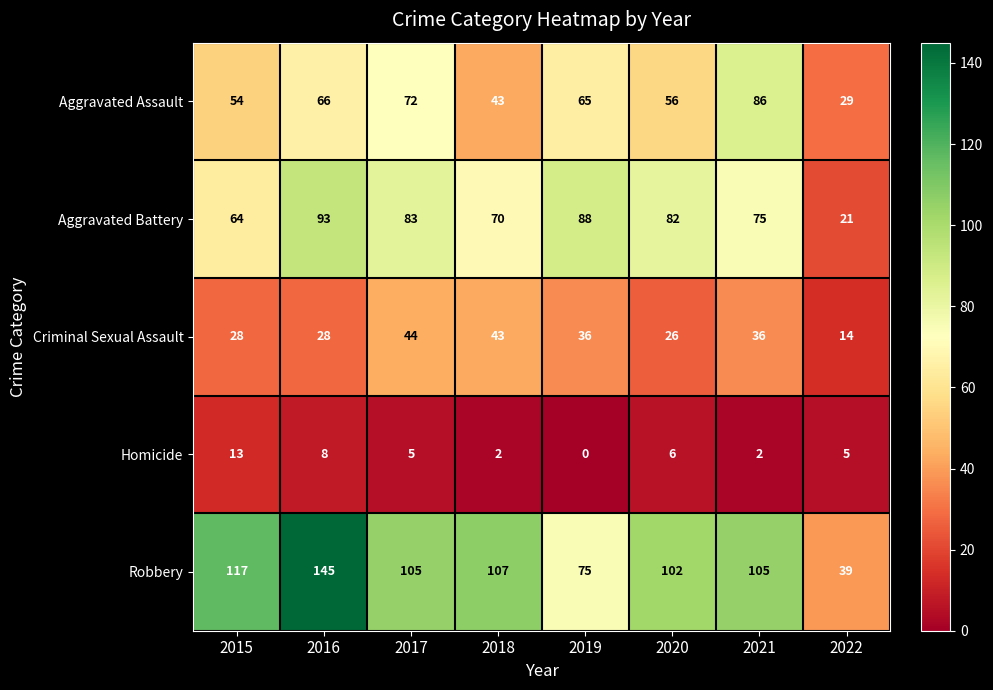

Rank the series by their maximum value, from highest to lowest.

Robbery, Aggravated Battery, Aggravated Assault, Criminal Sexual Assault, Homicide